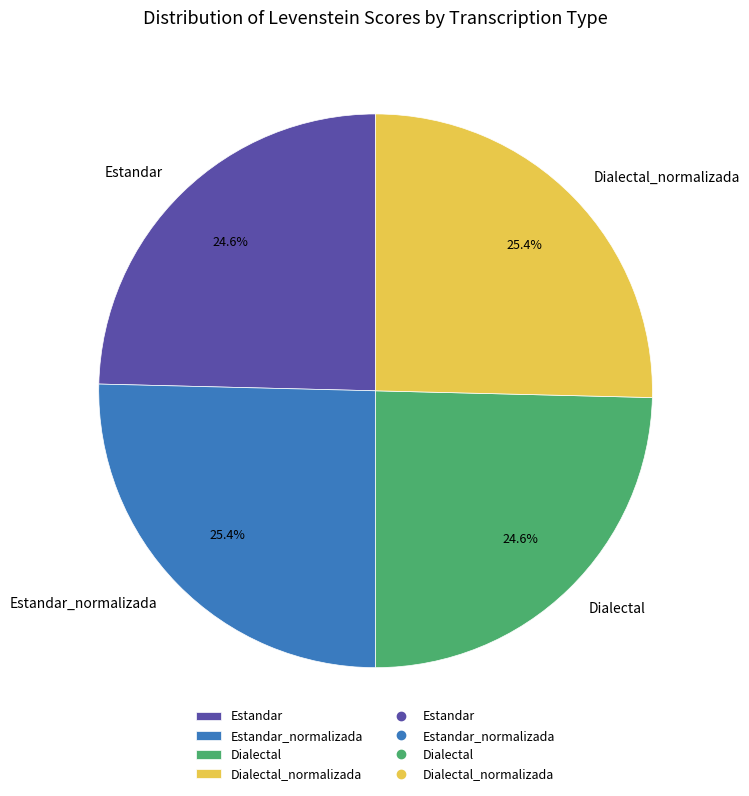

Which has a higher value, Estandar_normalizada or Dialectal?

Estandar_normalizada